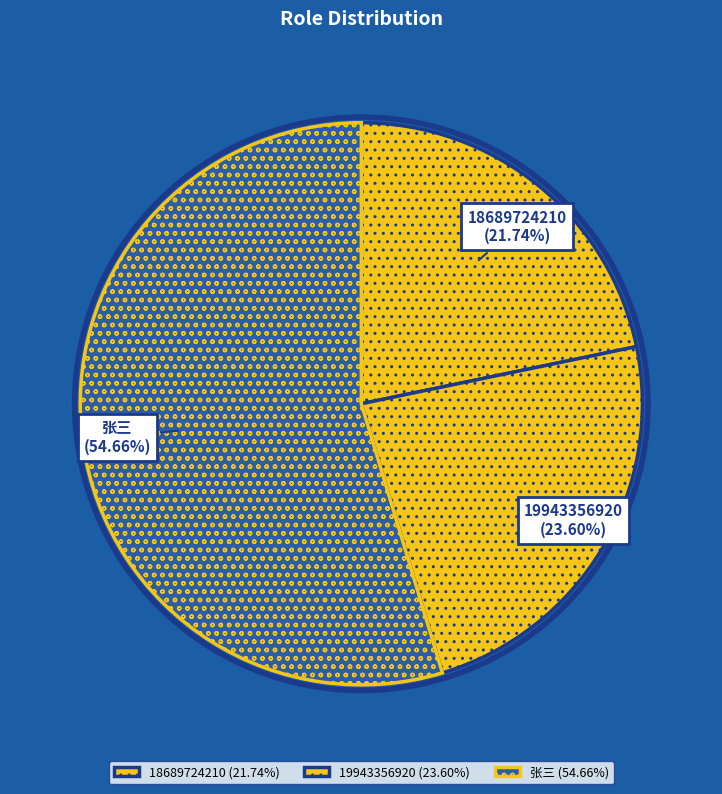

What is the smallest slice in the pie chart?

18689724210